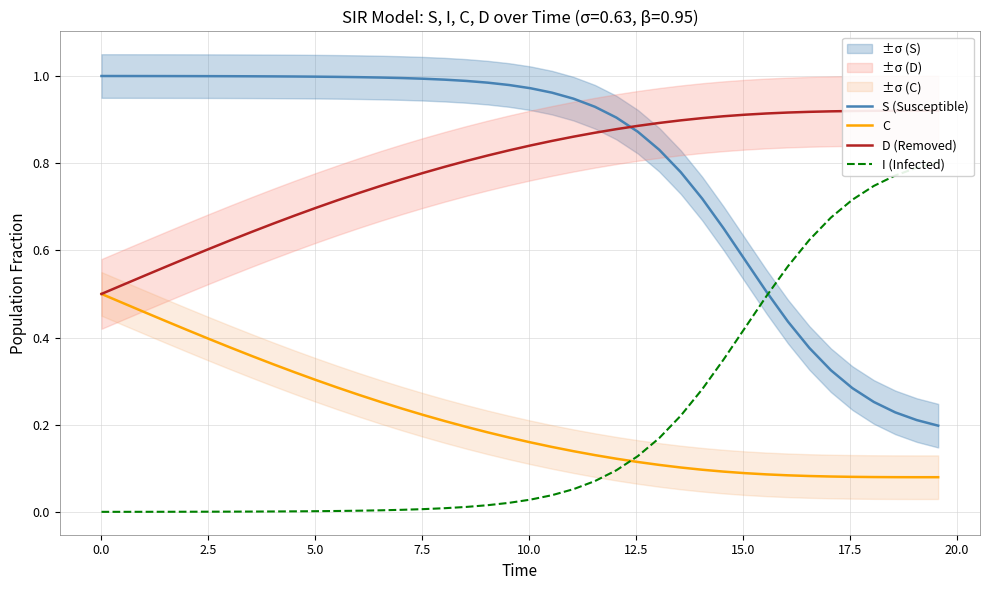

True or false: C and S (Susceptible) intersect in this chart.

False